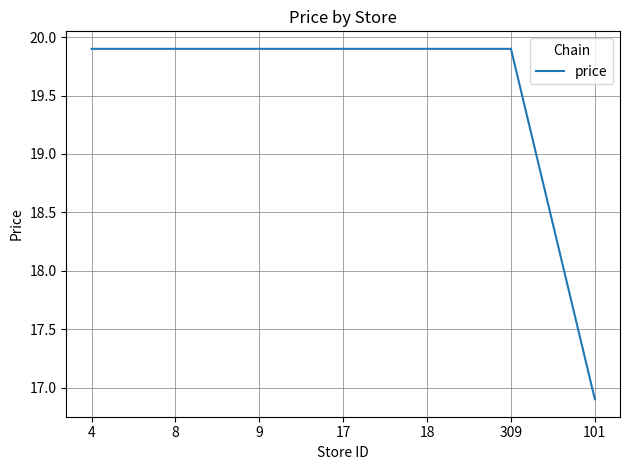

What position from the left is 4?

1